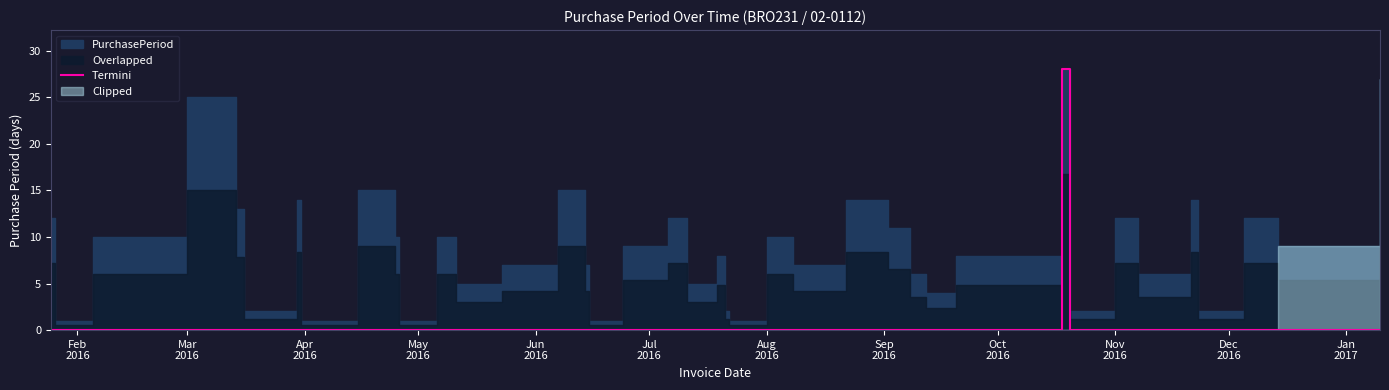

True or false: the data has more than 0 interior local peaks.

True